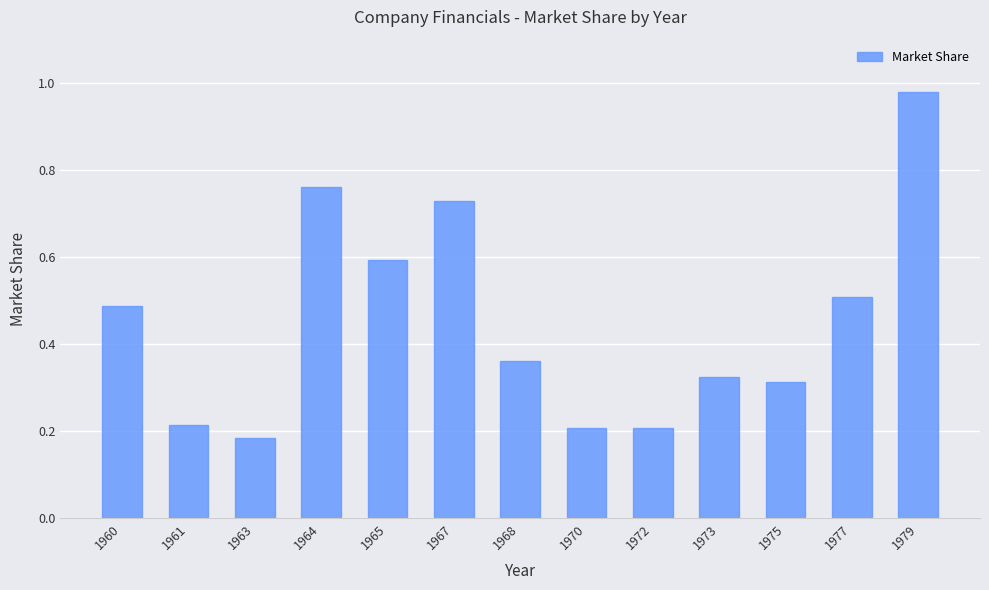

Where is the data nearest to the value 0?

1963